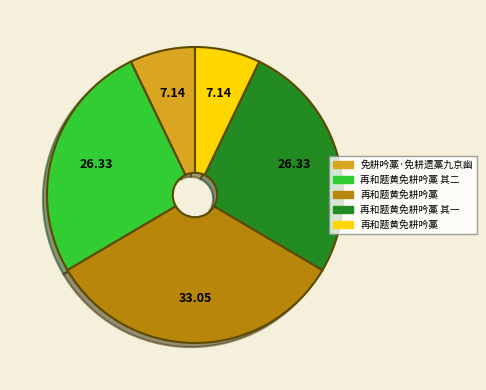

Is there a majority slice in this chart?

No